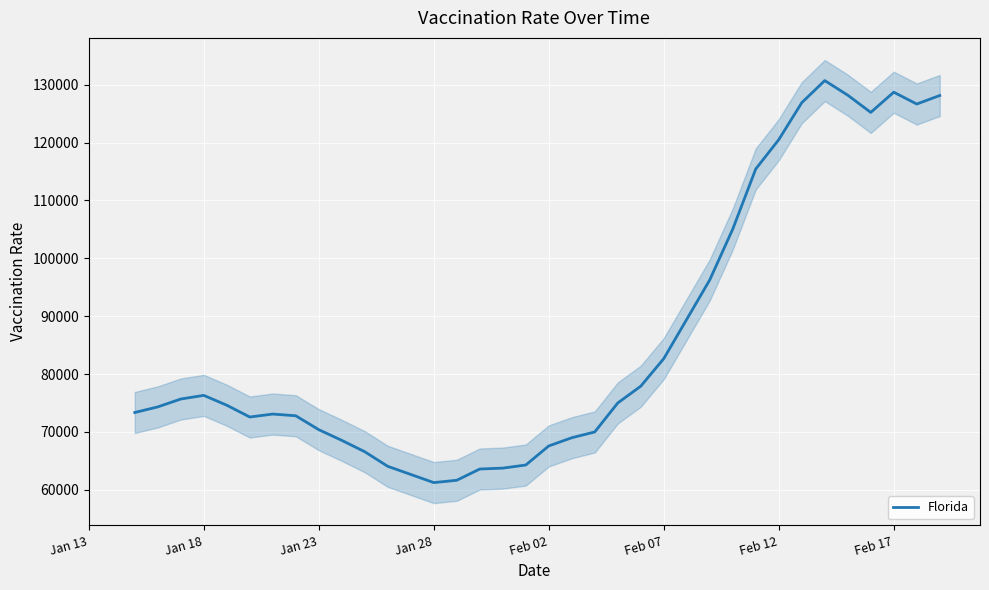

What is the maximum value for Florida?

130709.0